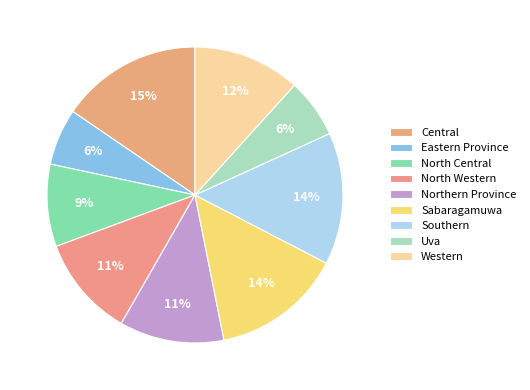

Does Northern Province account for over 50% of the chart?

No